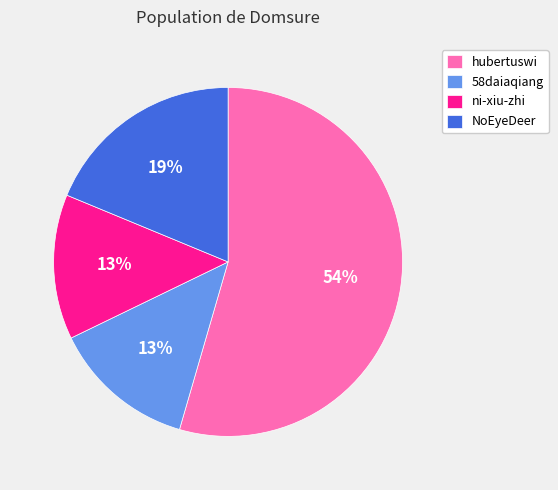

How many slices are in this pie chart?

4